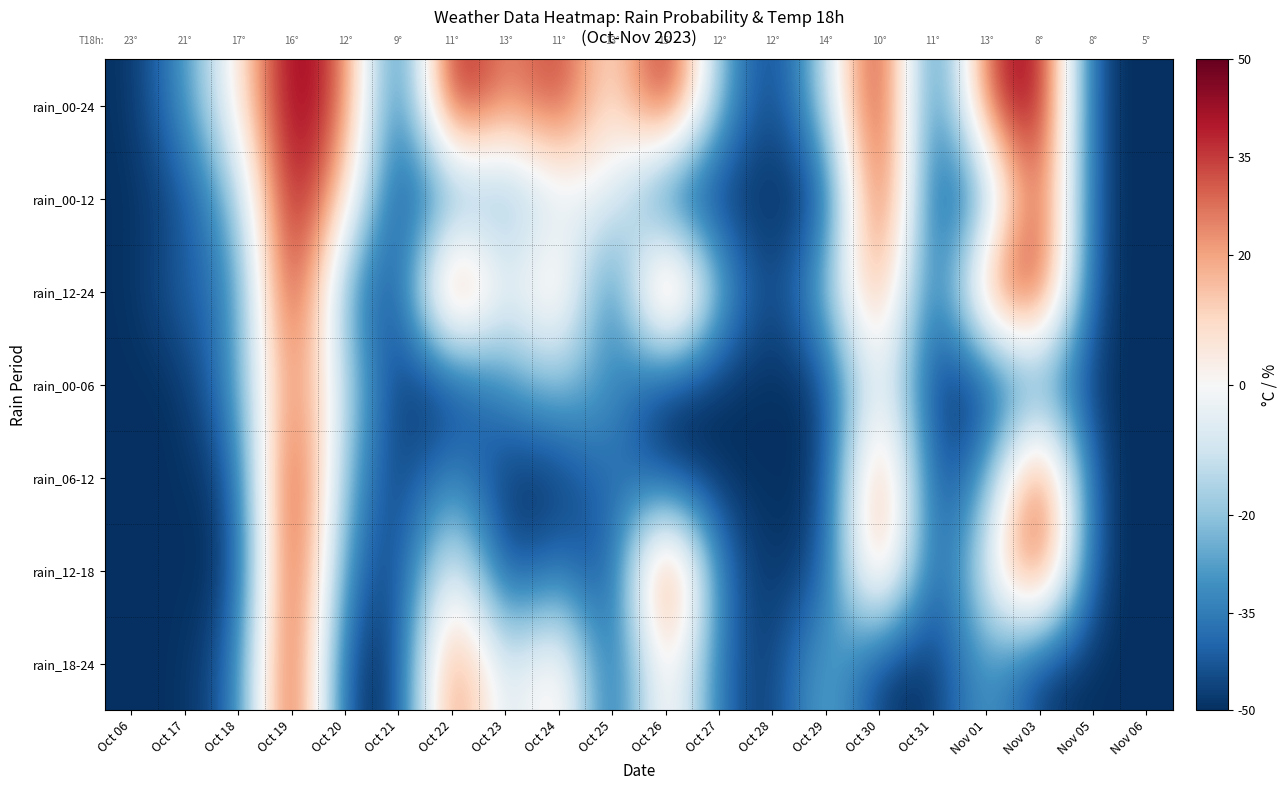

At which category does the chart reach its minimum across all series?

Oct 06